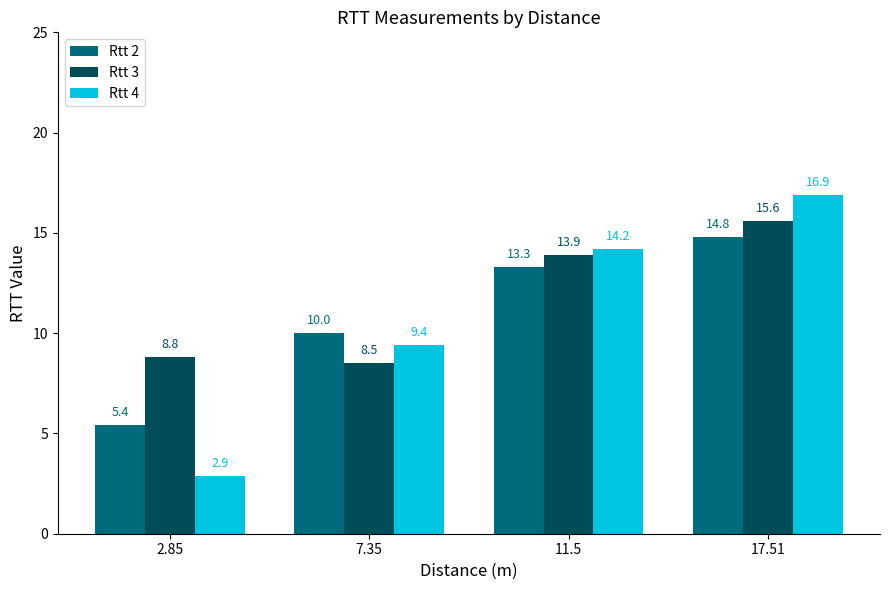

What is the total value across all series at 7.35?

27.9